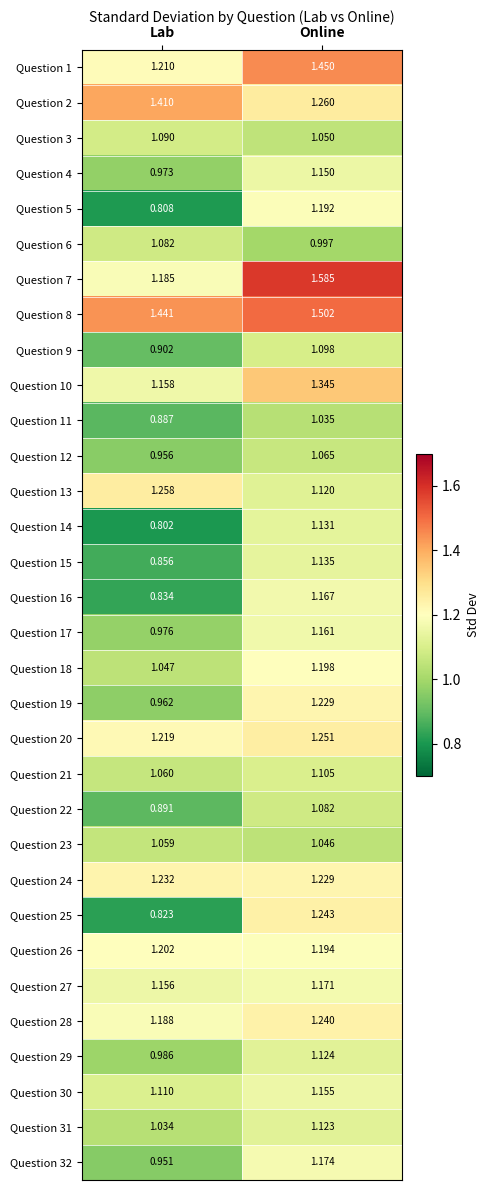

Which category has the highest value across all series?

Online